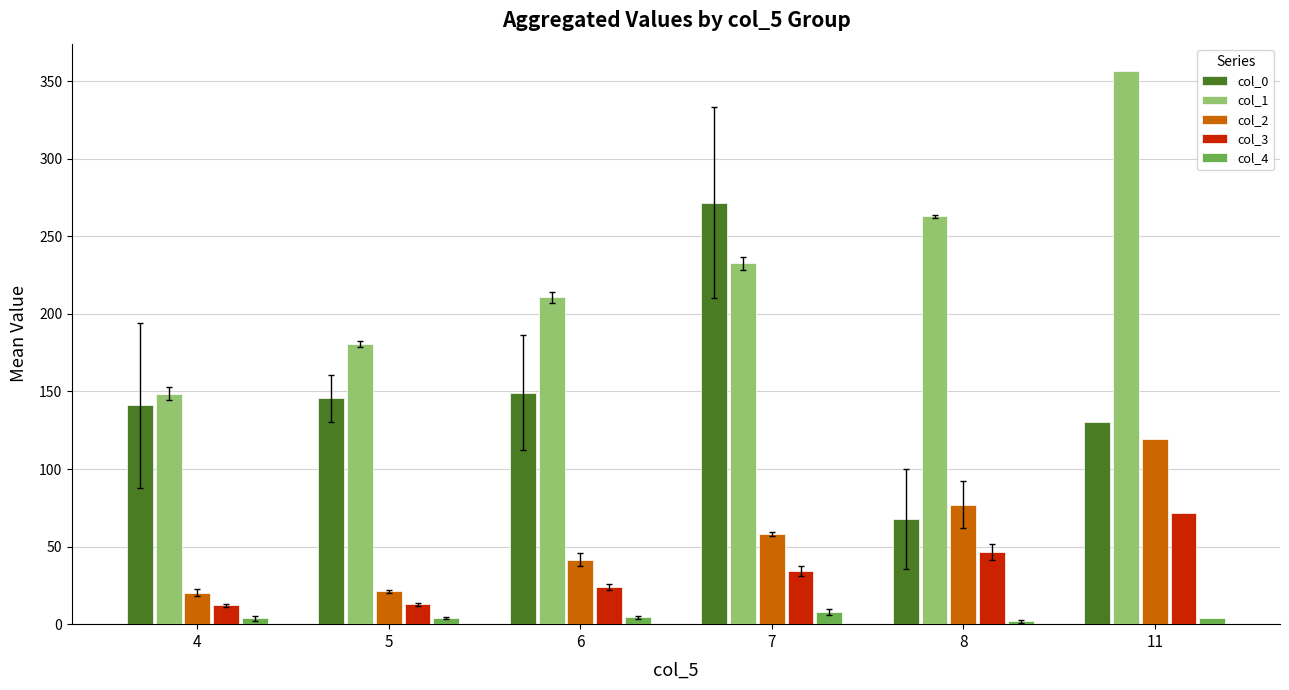

List the labels in order of col_1 value, smallest first.

4, 5, 6, 7, 8, 11